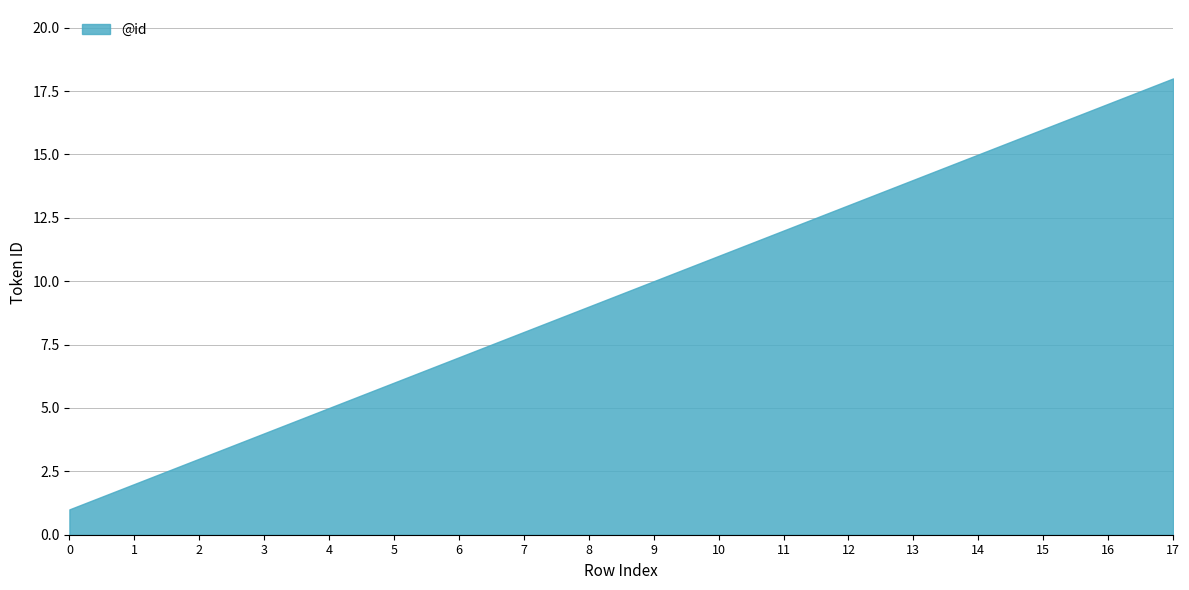

Where is the data nearest to the value 9?

8